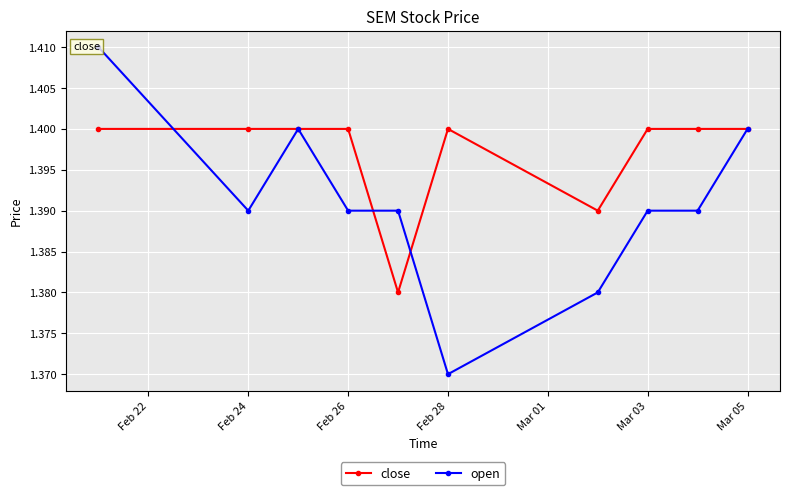

How many times do open and close cross each other?

3